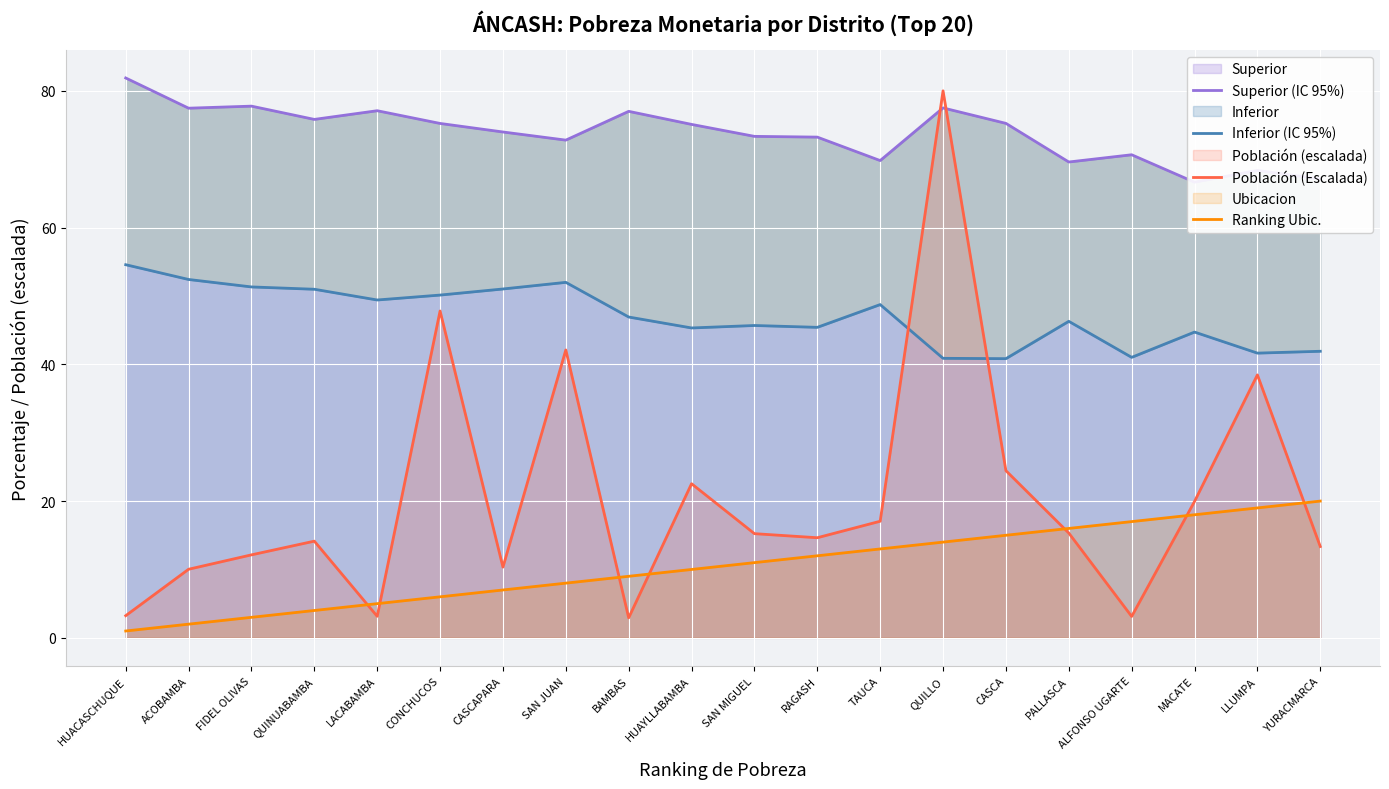

True or false: Superior (IC 95%) and Ranking Ubic. cross at least once.

False